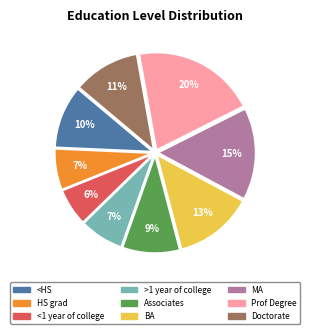

The HS grad slice represents 16% of the pie. True or false?

False